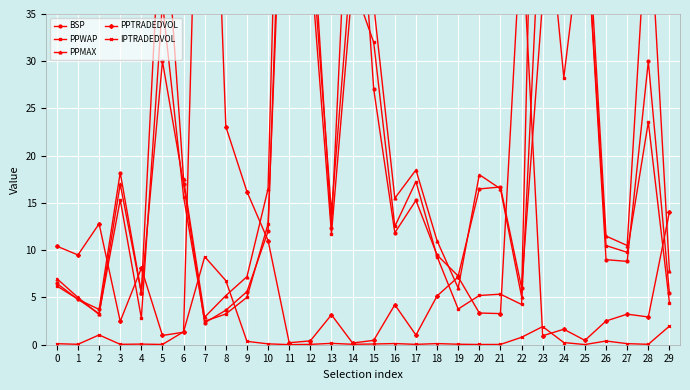

What is the approximate value of IPTRADEDVOL at 23?

1.9